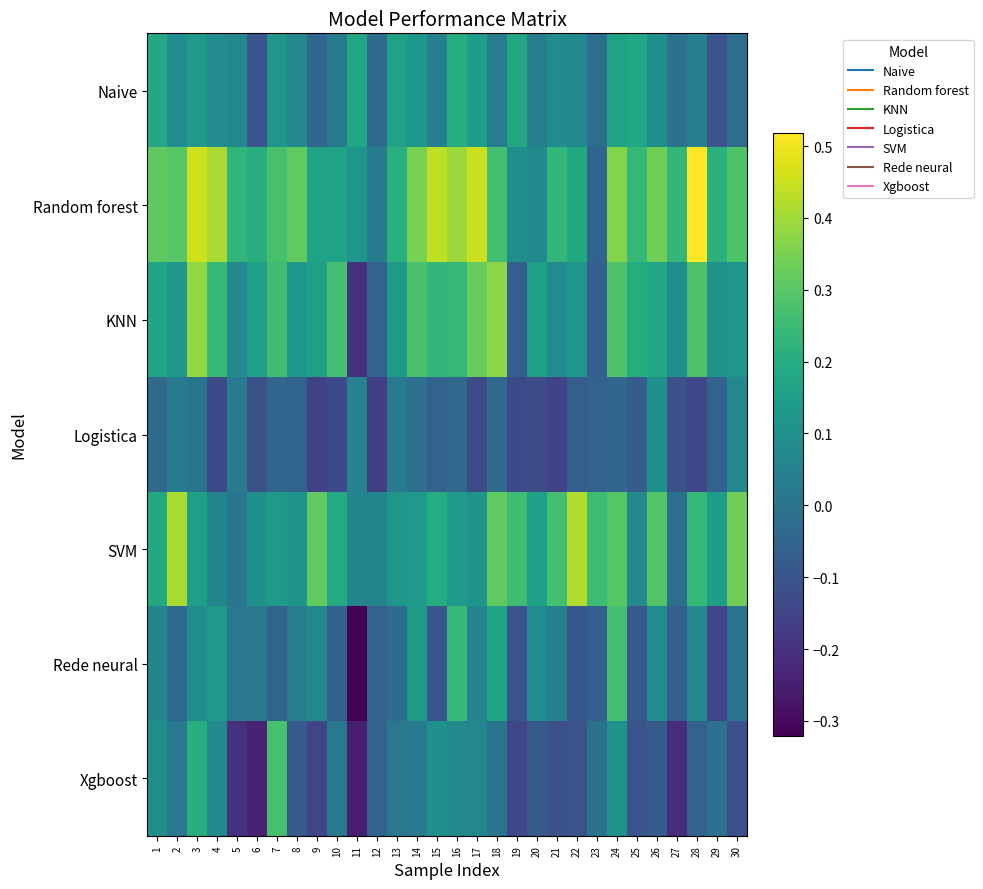

At 1, list the series in order from smallest to largest.

Logistica, Rede neural, Xgboost, KNN, Naive, SVM, Random forest